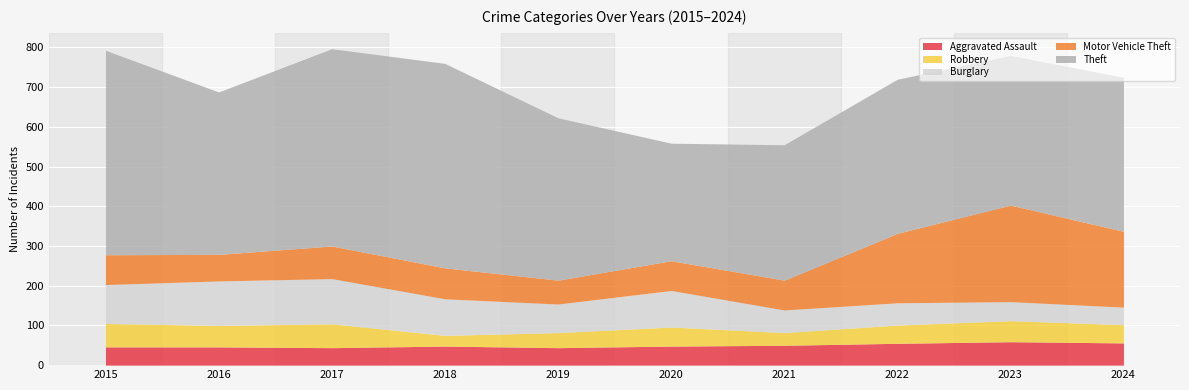

What are all the series names shown in the legend?

Aggravated Assault, Robbery, Burglary, Motor Vehicle Theft, Theft